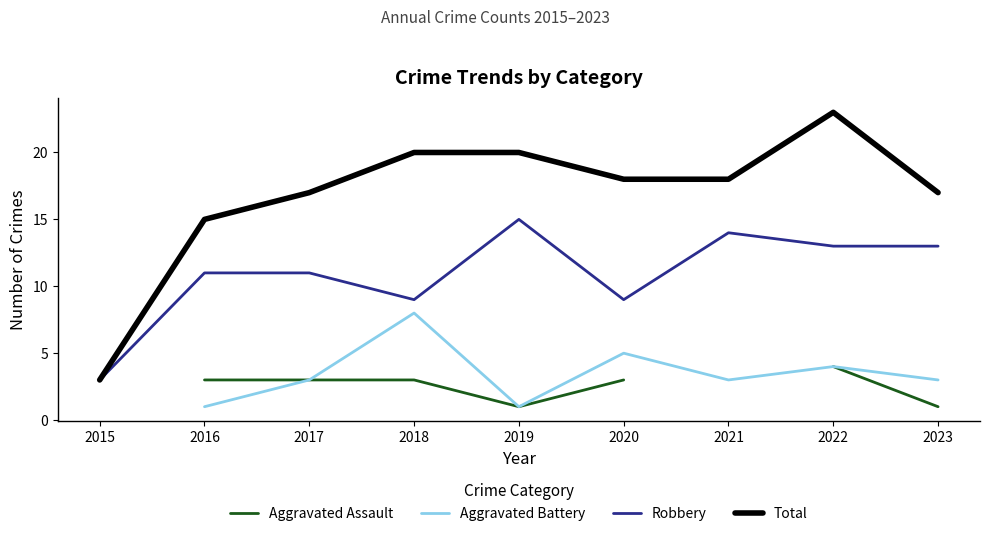

Which series has the widest spread of values?

Total